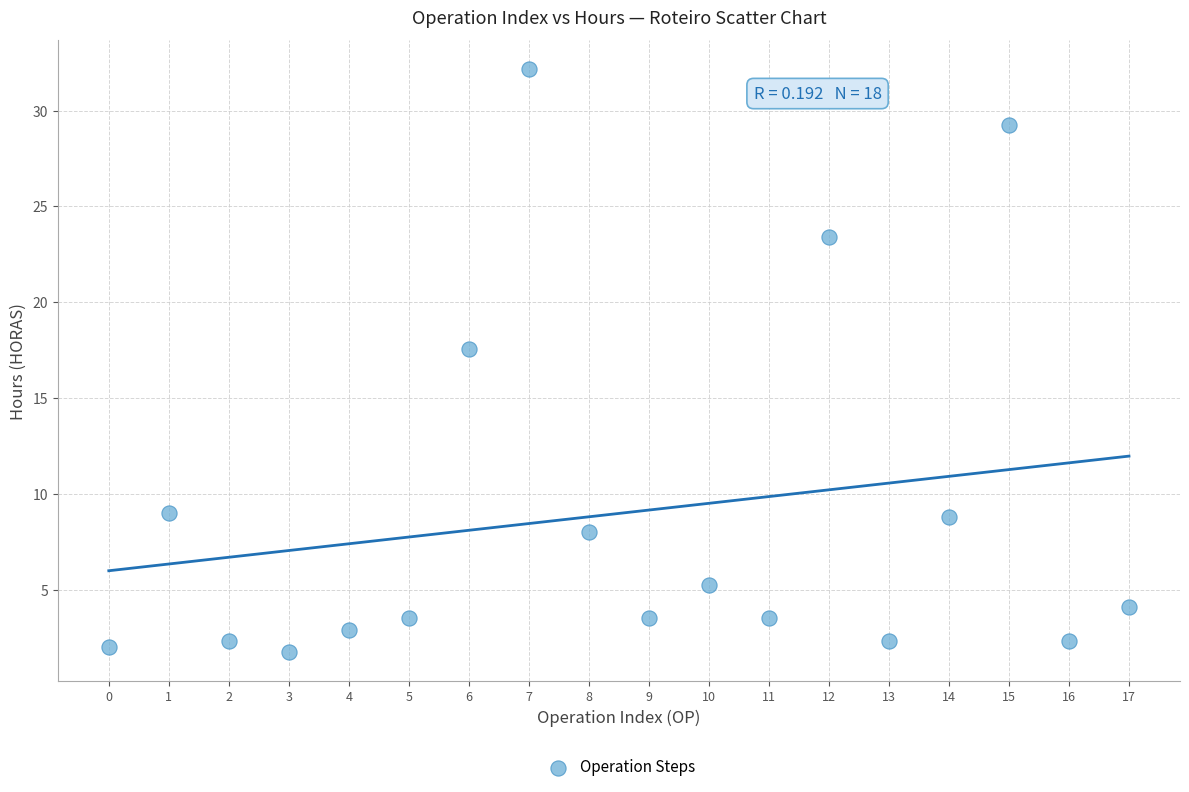

What Y value in the scatter plot is closest to 16?

17.5